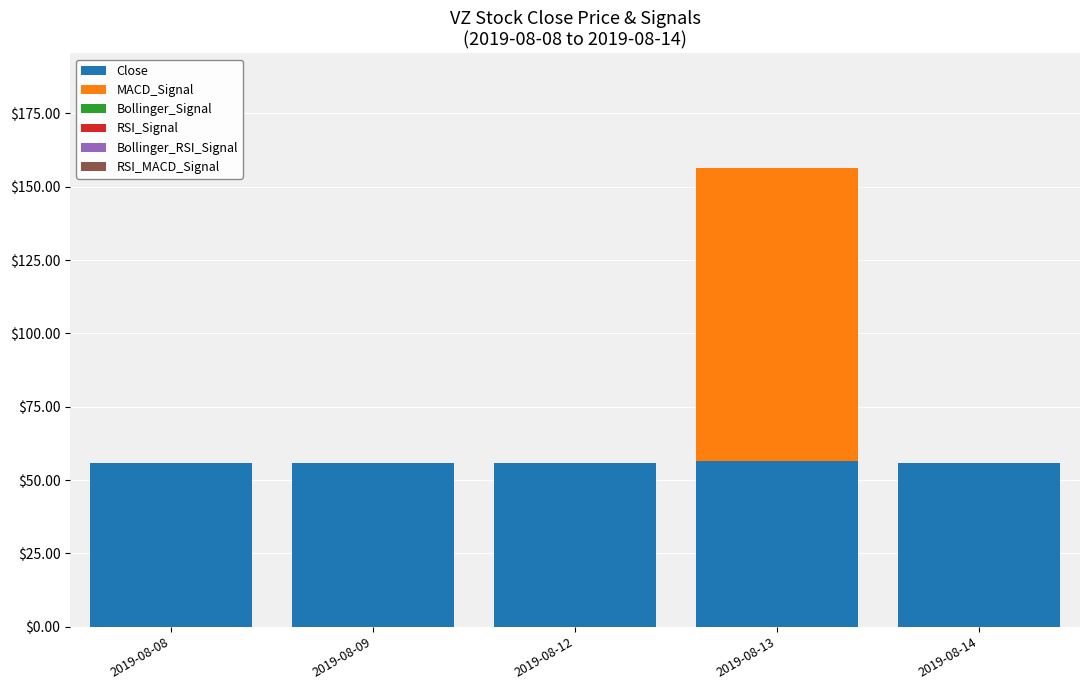

True or false: Close has a value of 55.8 at 2019-08-08.

True